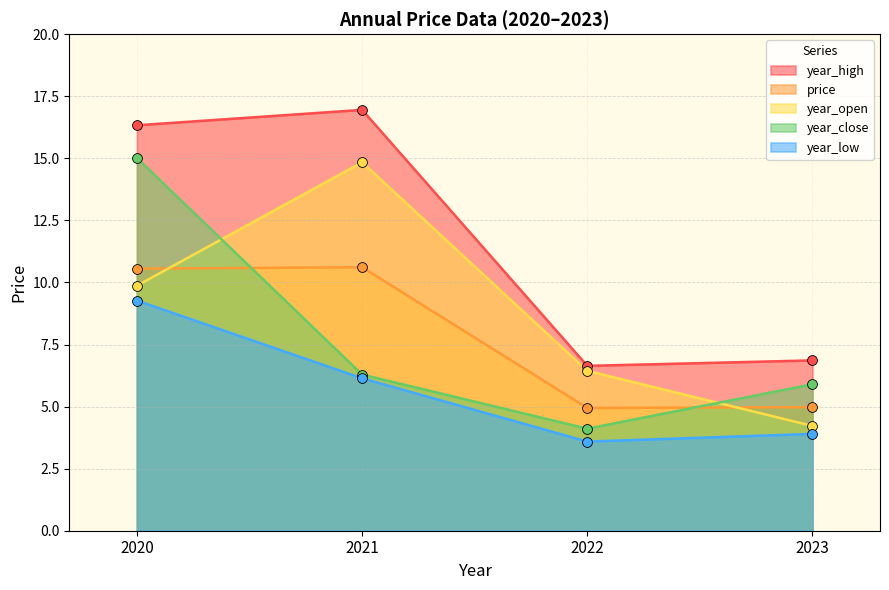

Which series has the largest total across all categories?

year_high